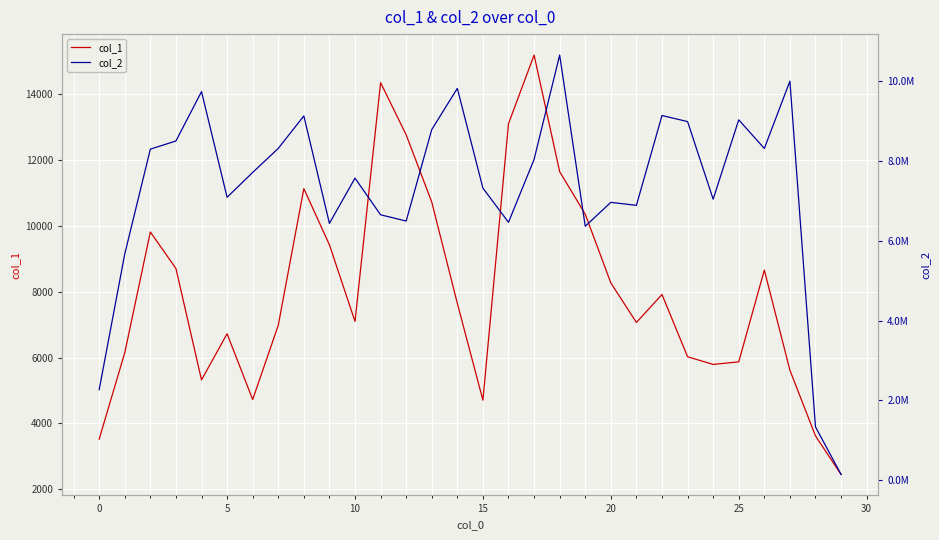

Reading right to left, transcribe all the data shown in this chart.

col_1: 2452	3621	5617	8656	5870	5792	6024	7915	7066	8266	10352	11644	15183	13100	4707	7645	10721	12762	14346	7097	9424	11129	6980	4726	6723	5322	8705	9812	6147	3525
col_2: 137312	1330302	10007072	8318974	9036953	7045892	8992861	9145620	6891070	6965734	6366786	10662130	8043350	6465546	7323200	9826069	8792806	6497280	6653822	7573479	6438721	9135183	8319816	7716710	7093864	9744704	8506183	8301464	5670442	2265371